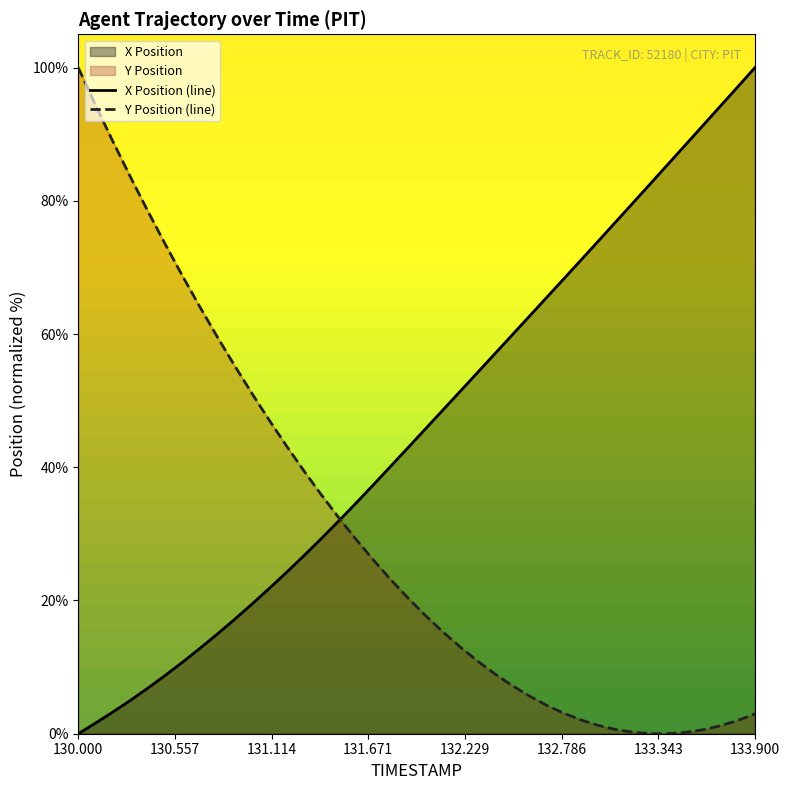

What is the total value across all series at 130.1?

96.0